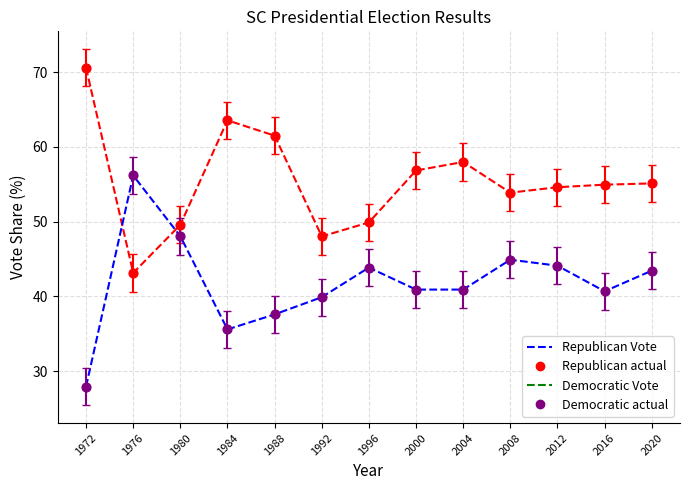

What is the spread (max minus min) of values at 1992?

8.1